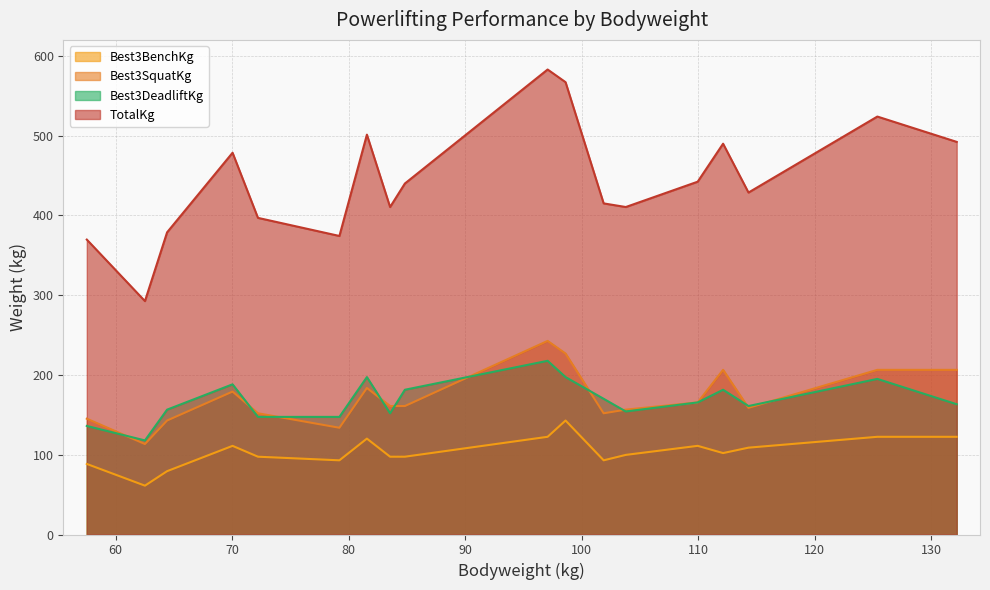

What is the highest value of the Best3SquatKg series?

242.7